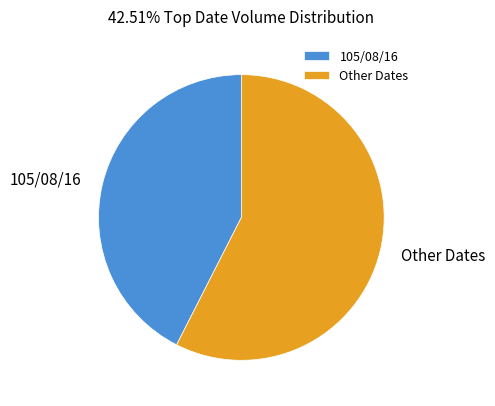

The Other Dates slice represents 57% of the pie. True or false?

True